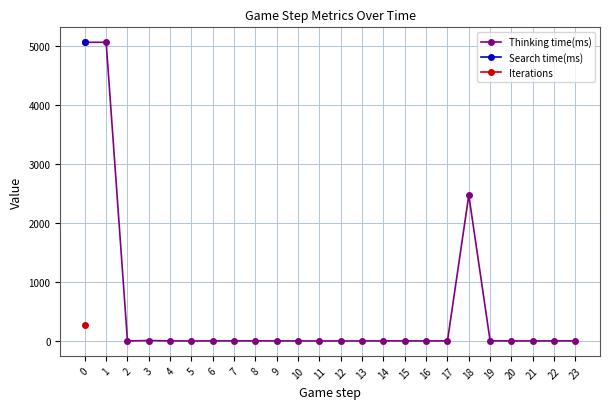

Which series has the largest total across all categories?

Thinking time(ms)